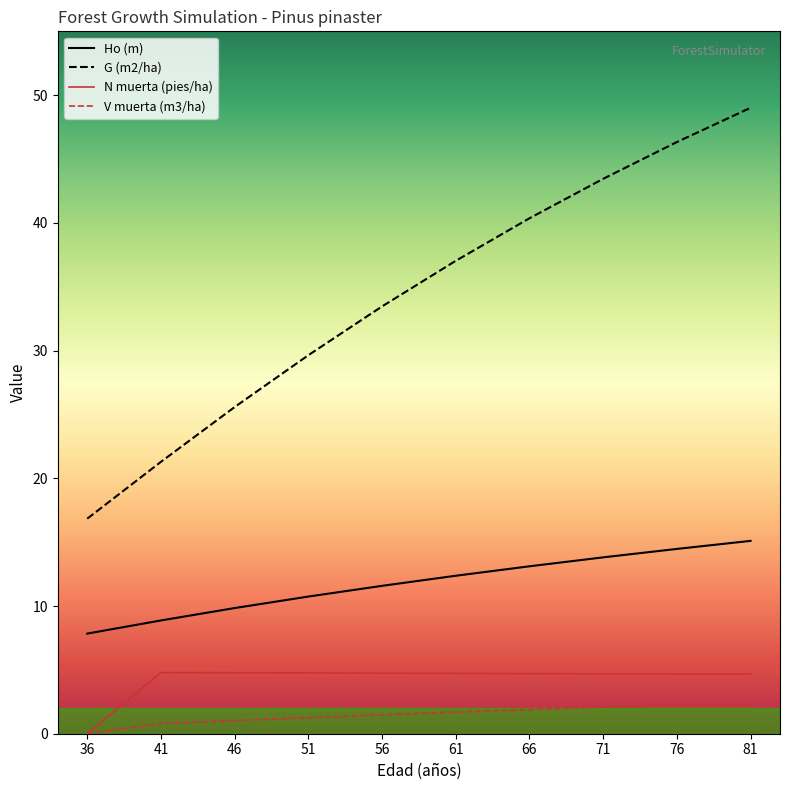

What is the sum of all Ho (m) values?

117.7